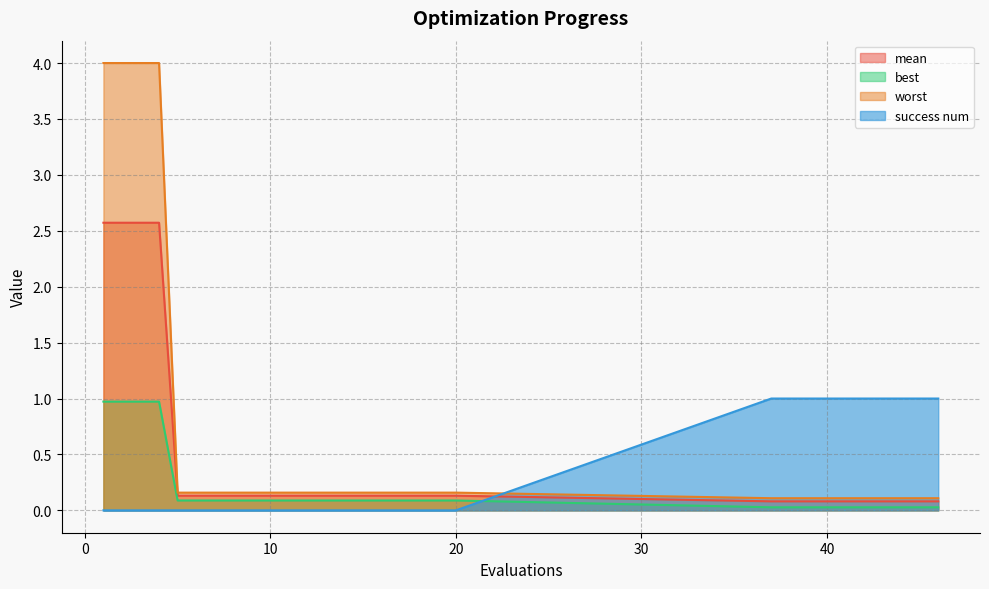

How many times do best and success num cross each other?

1